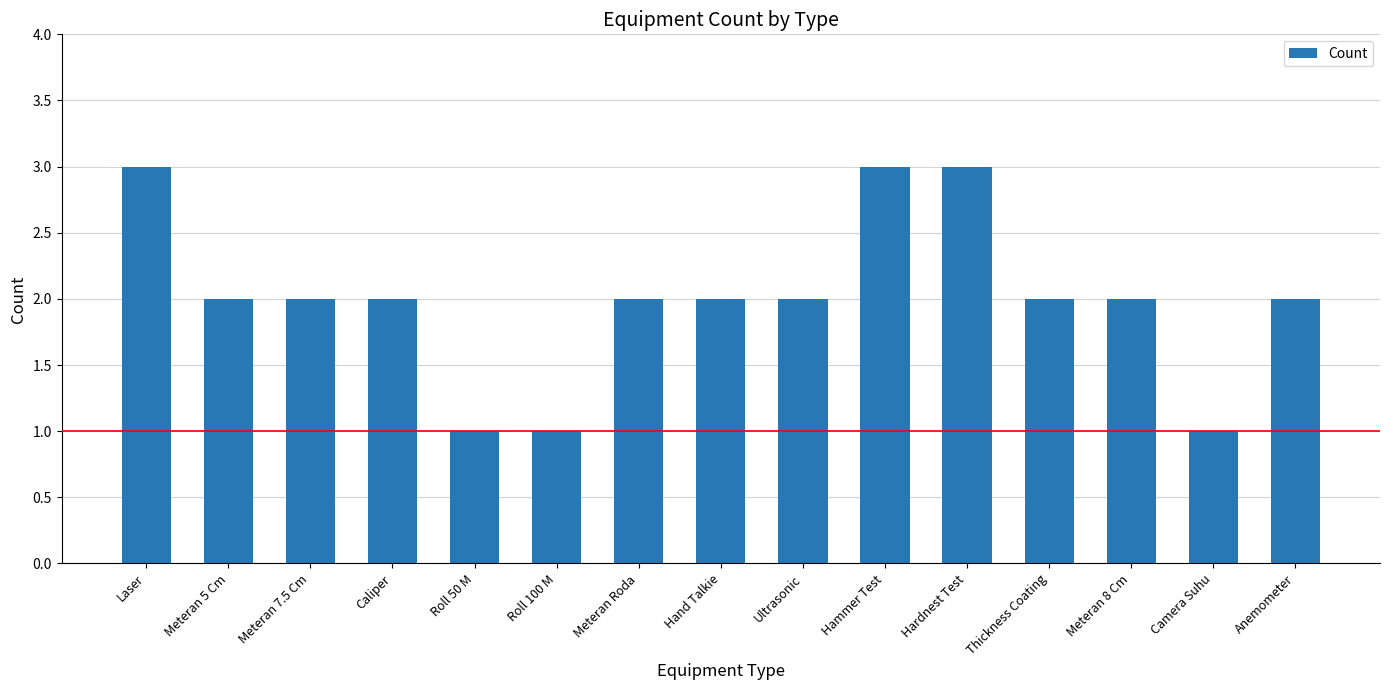

What is the greatest value displayed?

3